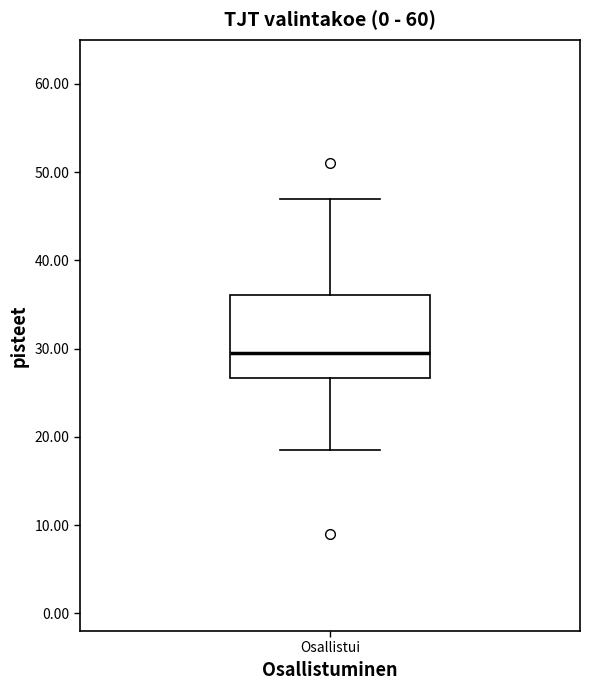

Transcribe this box plot: give where the median line is, the range the box spans, and where the two whiskers end, as read against the y-axis. The values are not printed on the chart, so give them approximately, as read against the axis.

median 30, box 27 to 36, whiskers 19 to 47